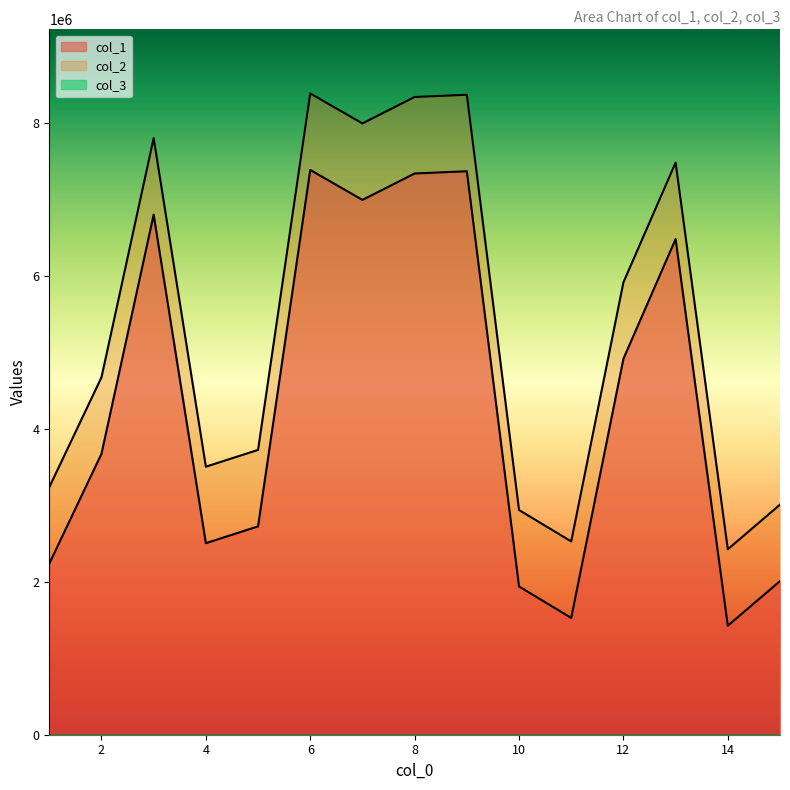

What is the value of the col_1 point at the 9th from the left?

7367776